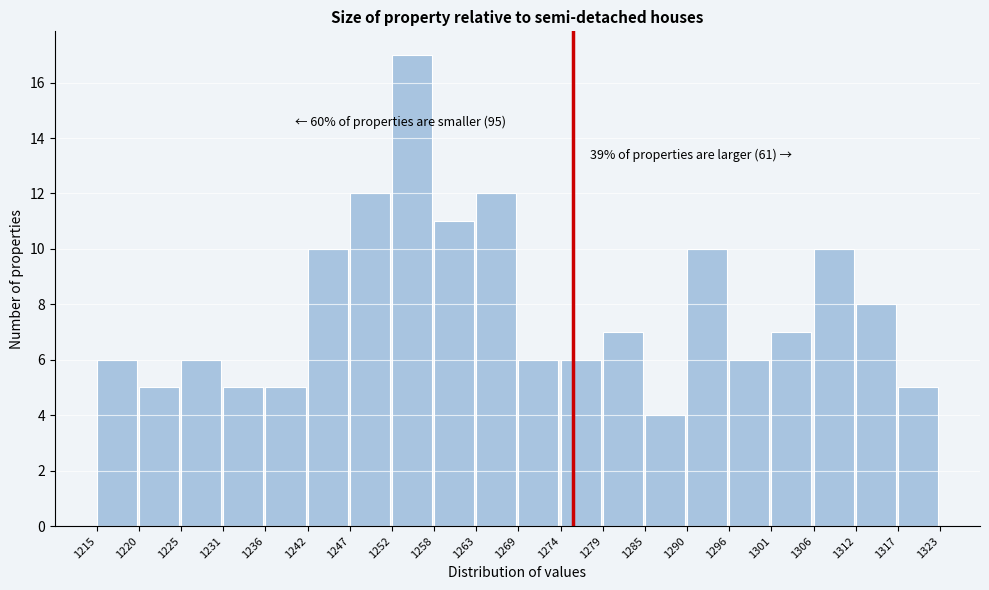

Over which range of the x-axis is the bar tallest?

1252 to 1258